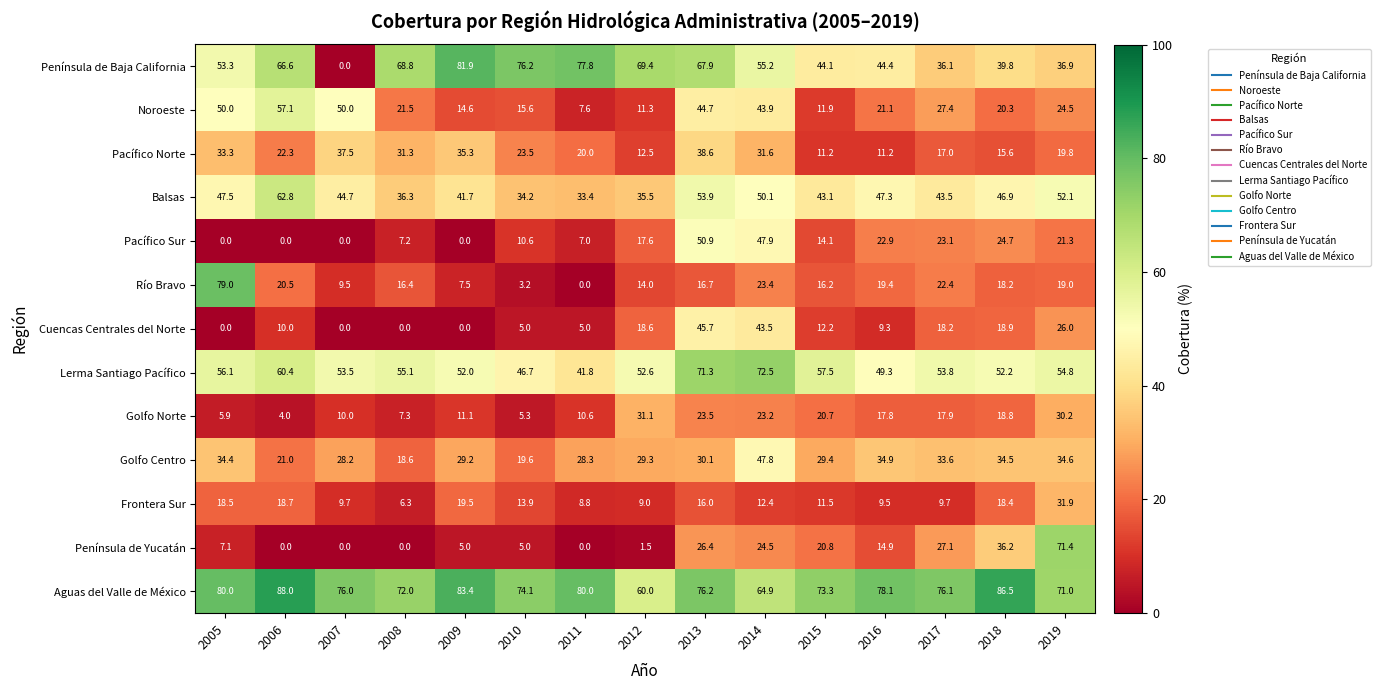

What is the difference between the Cuencas Centrales del Norte values at 2005 and 2015?

12.2